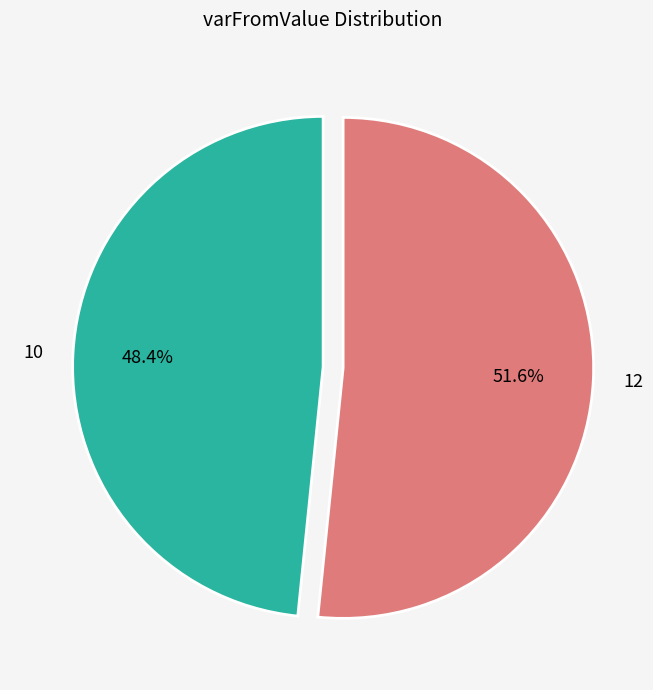

What is the smallest slice in the pie chart?

10